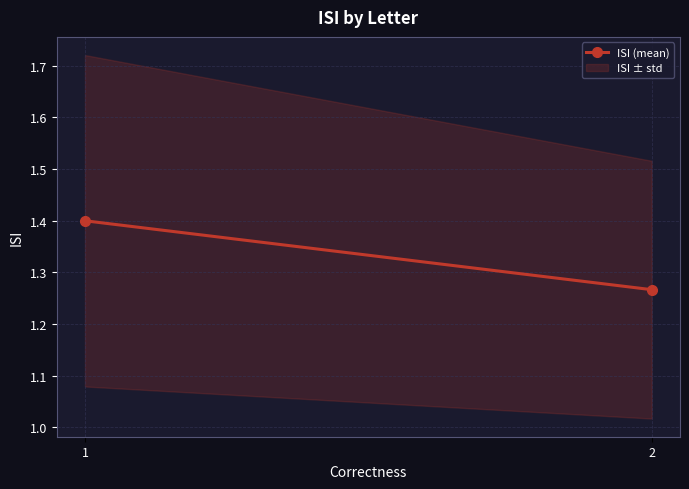

How many lines are shown in the chart?

1